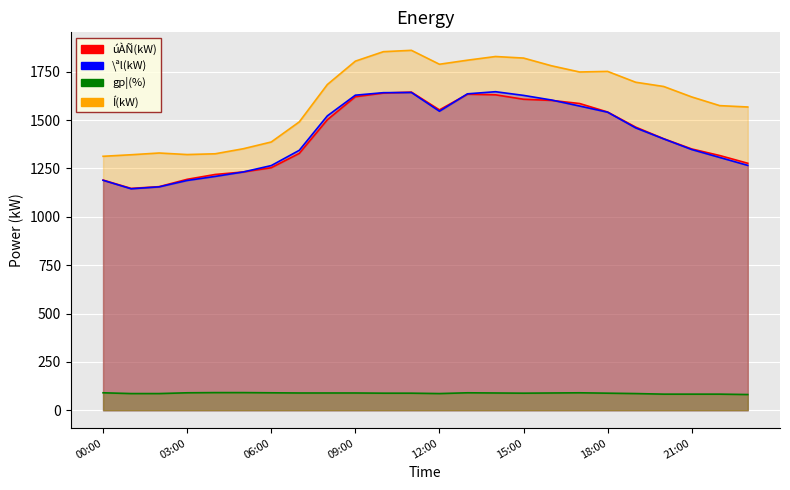

Where is the first local minimum for \ªl(kW)?

01:00